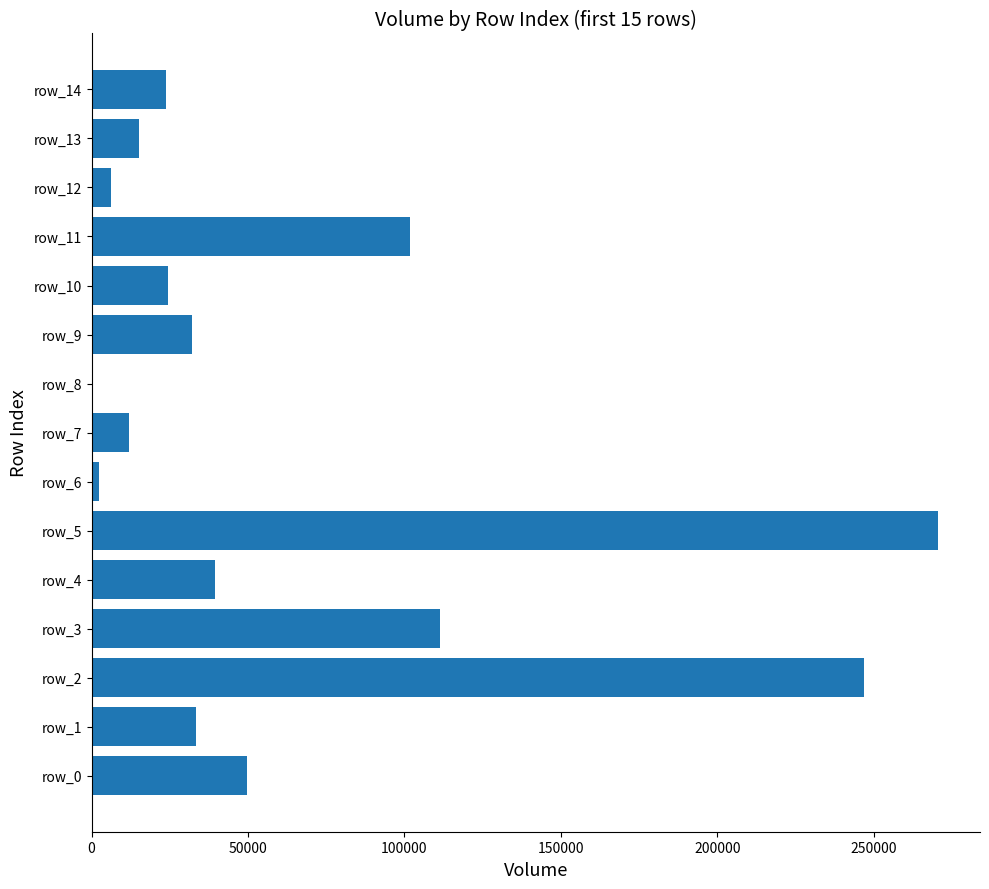

Where is the data nearest to the value 135224?

row_3